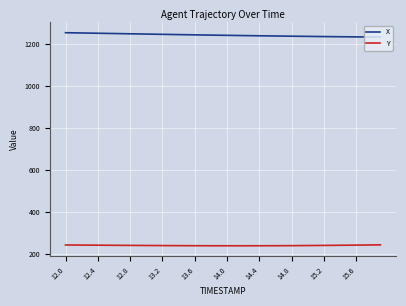

List the series in order of their overall mean, highest first.

X, Y